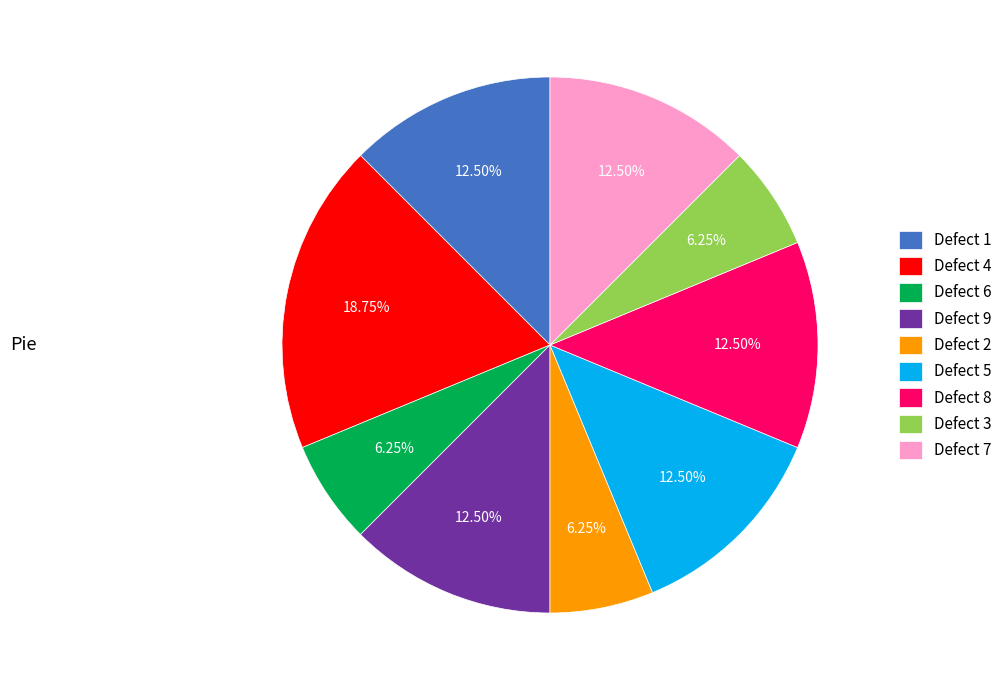

What is the ratio of the value at Defect 3 to the value at Defect 5?

0.5